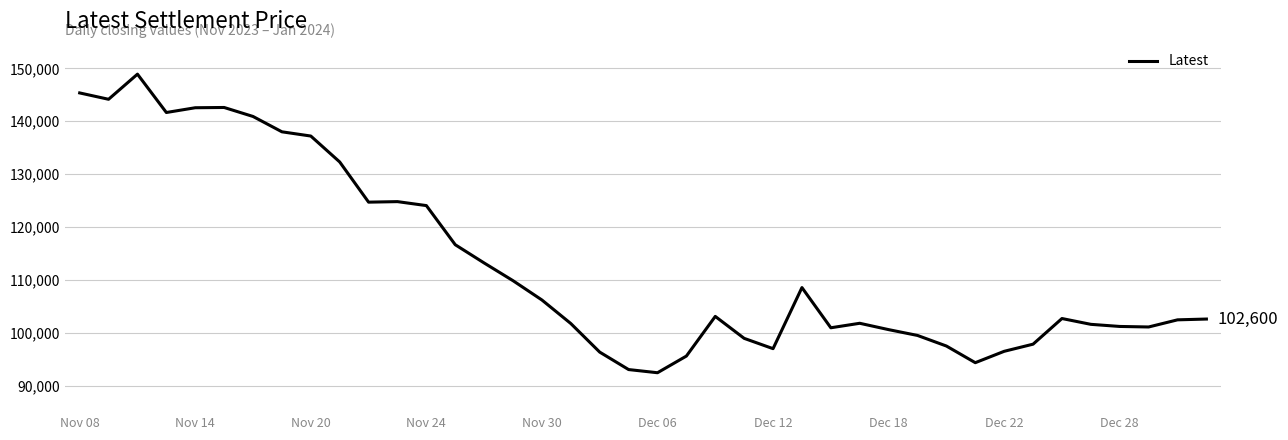

What is the minimum value shown in the chart?

92450